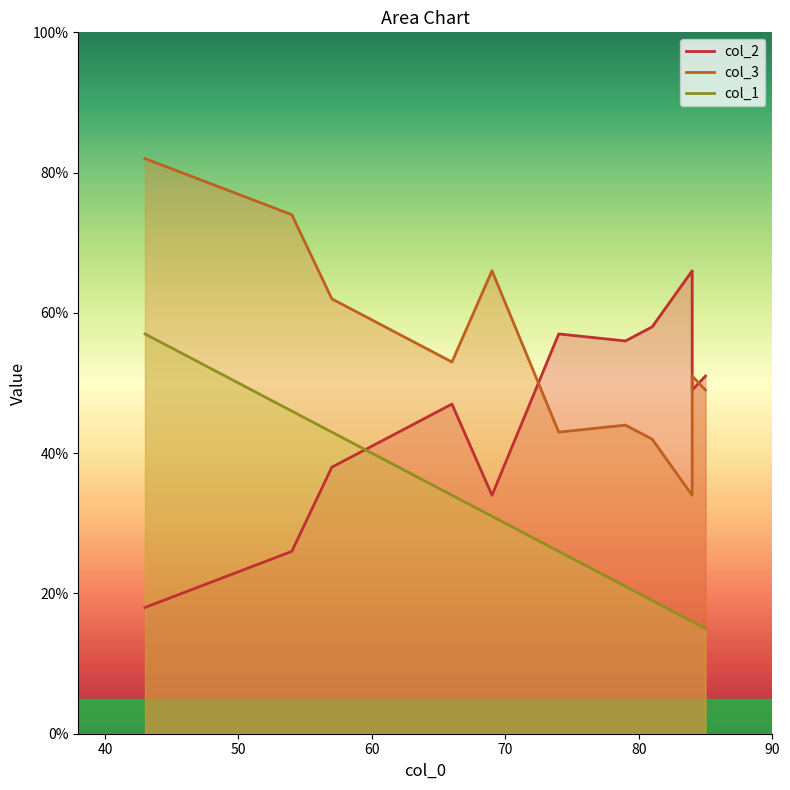

How many lines are shown in the chart?

3